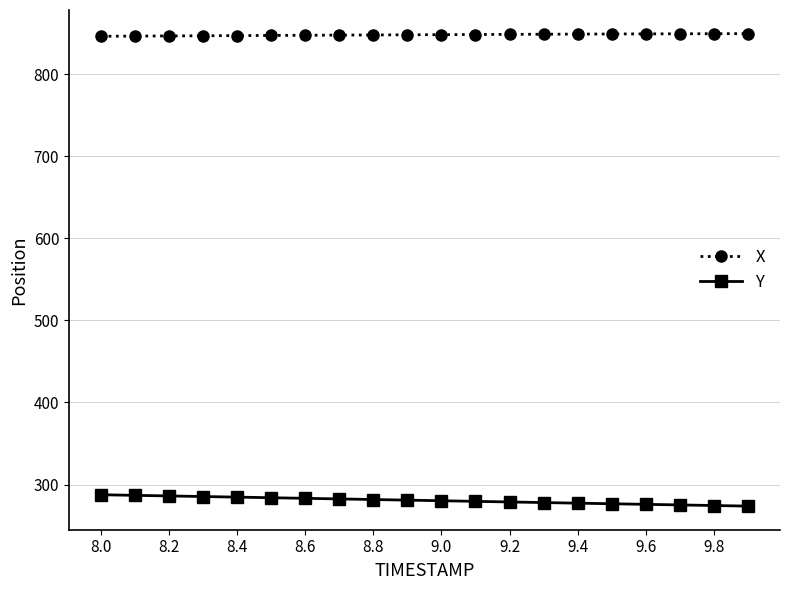

What is the difference between the second highest and minimum values in the X series?

3.1